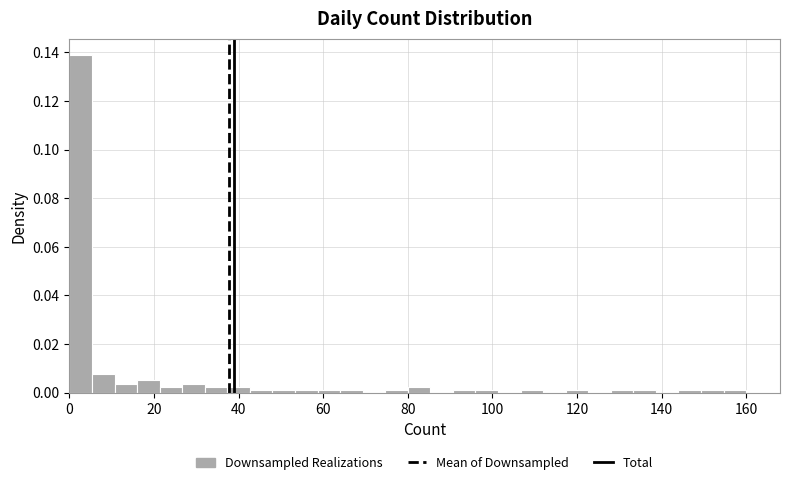

Read against the x-axis, roughly where is the centre of the tallest bar?

2